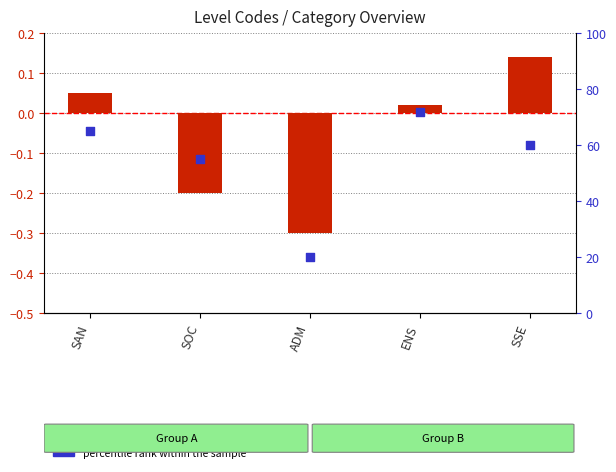

Which series has the largest total across all categories?

percentile rank within the sample